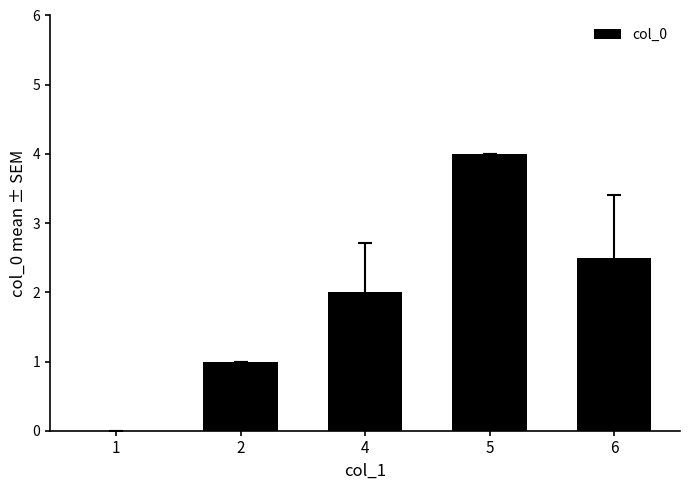

The chart shows a value of 1.0 at 2. True or false?

True